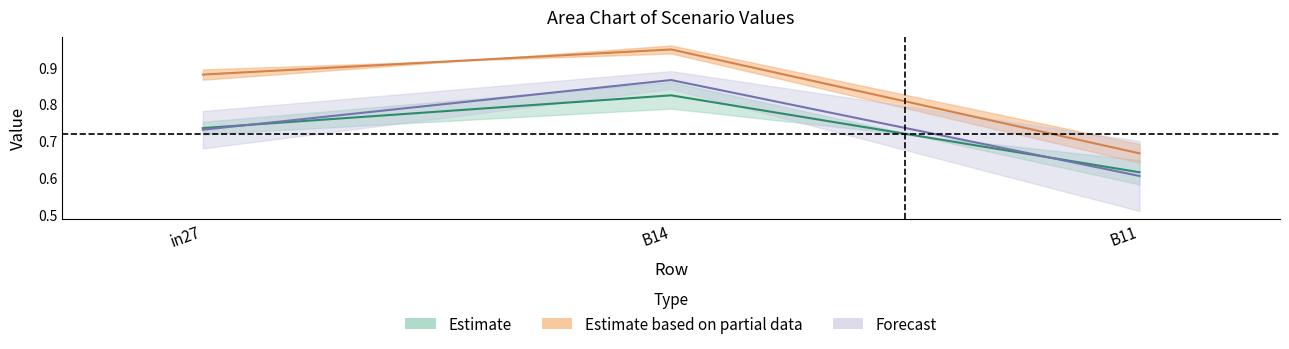

How many lines are shown in the chart?

3